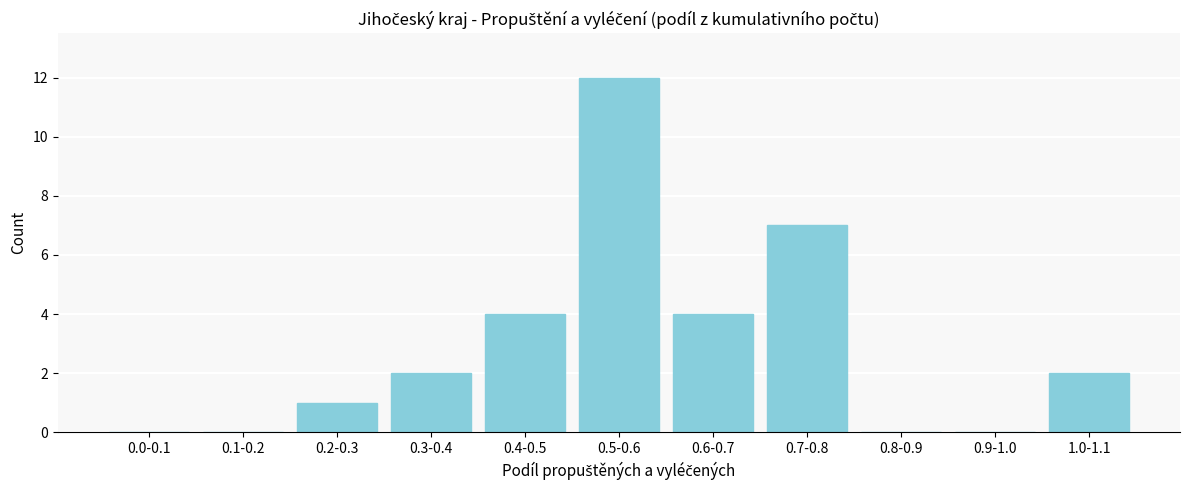

Reading left to right, extract all data points from this chart.

0.0-0.1=0	0.1-0.2=0	0.2-0.3=1	0.3-0.4=2	0.4-0.5=4	0.5-0.6=12	0.6-0.7=4	0.7-0.8=7	0.8-0.9=0	0.9-1.0=0	1.0-1.1=2